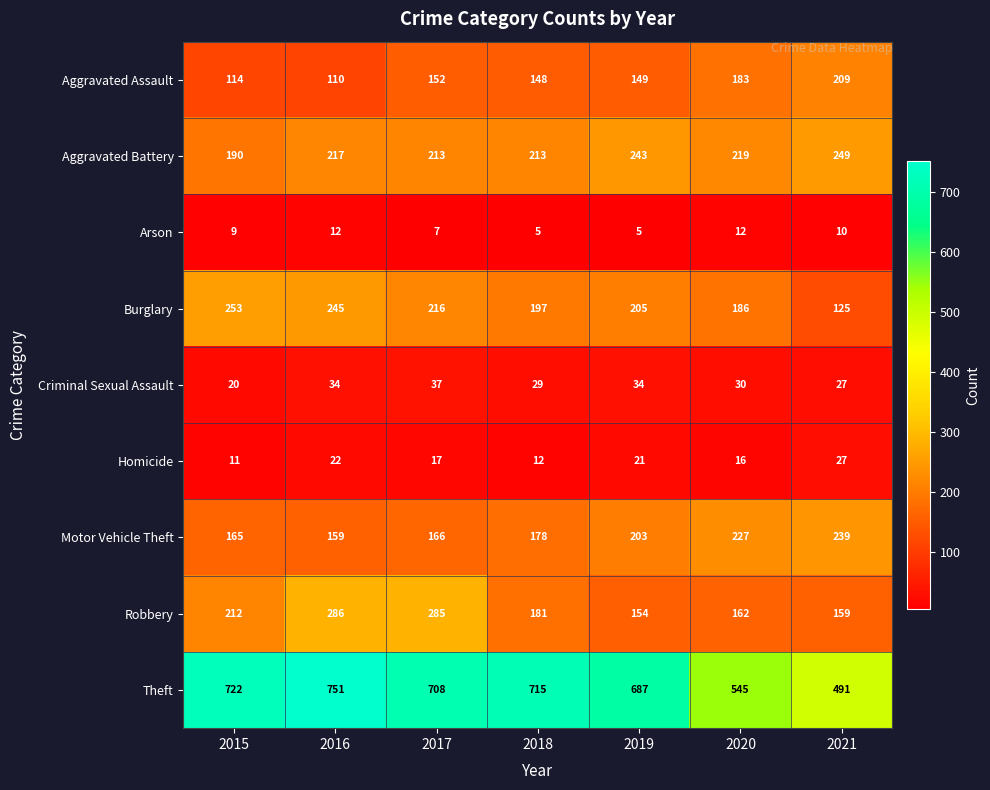

What is the difference between the maximum and minimum values in the Aggravated Battery series?

59